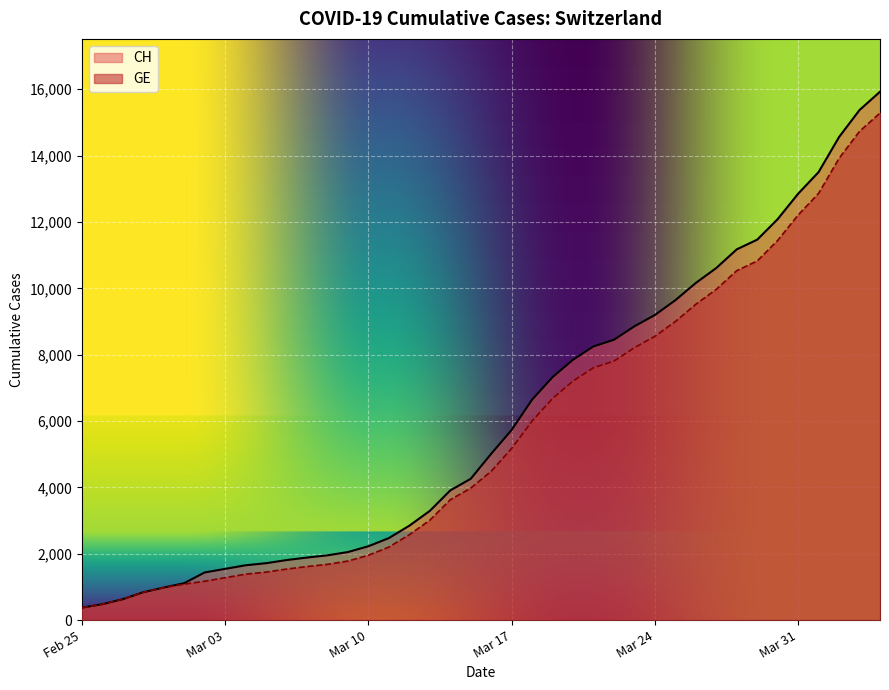

Which series has the largest range (max minus min)?

CH